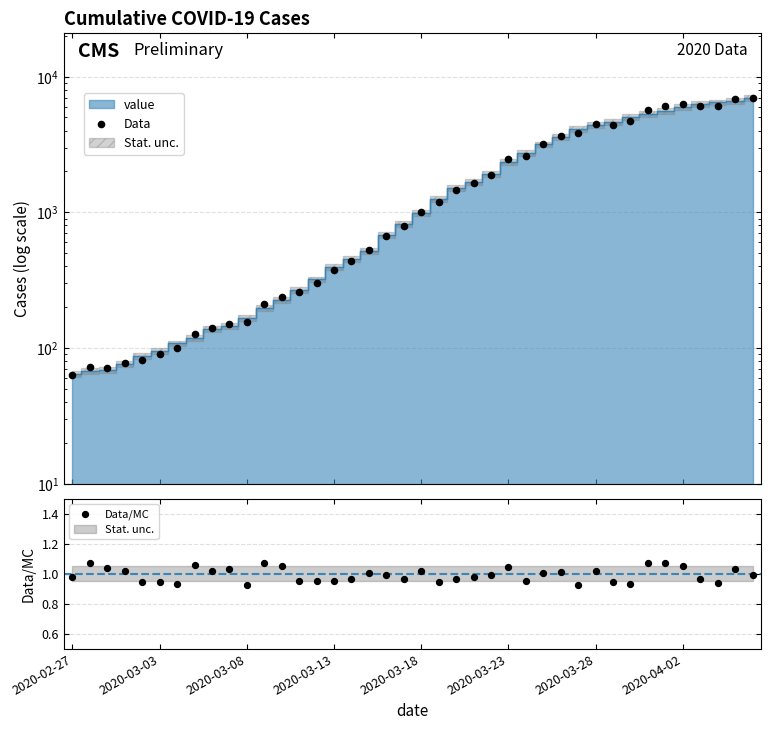

What is the total value across all series at 33?

5696.7